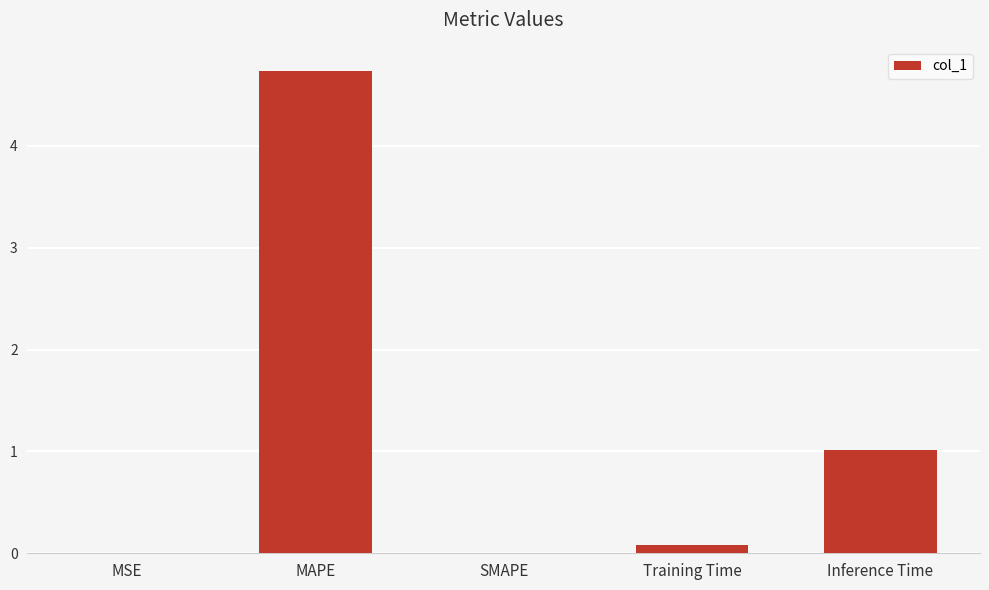

What is the sum of all values?

5.8